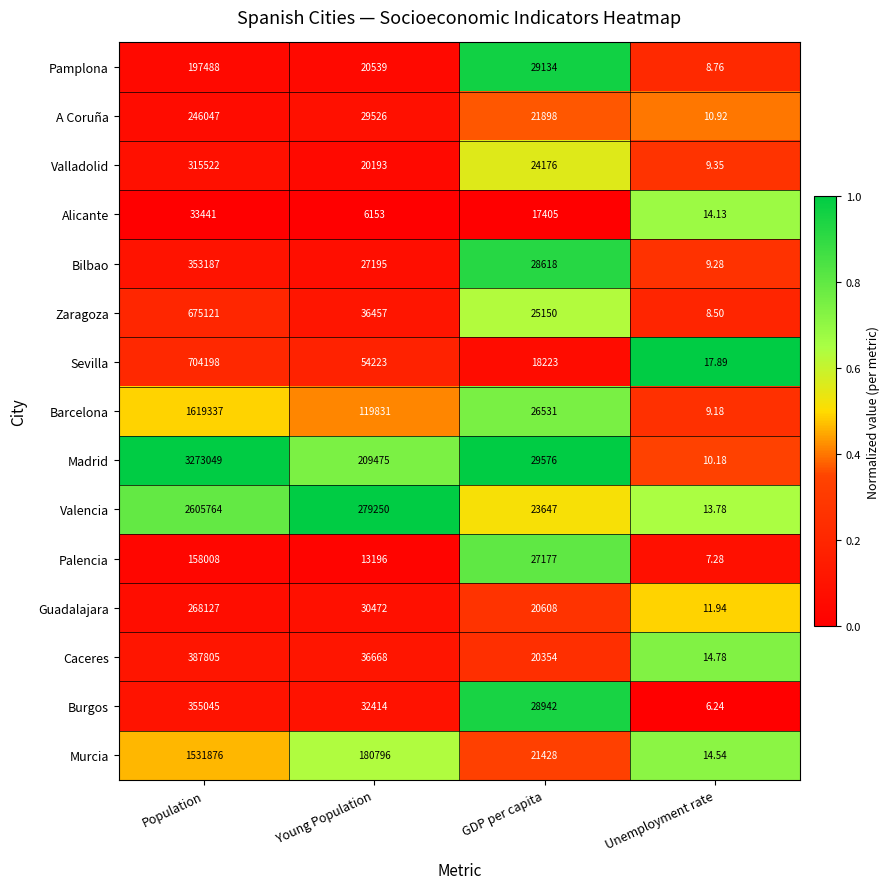

Which series changed the most between GDP per capita and Unemployment rate?

Madrid